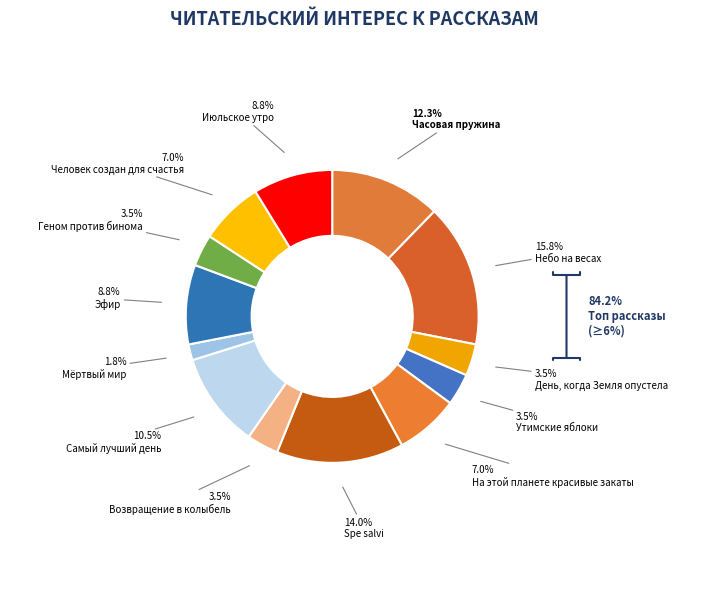

Count the number of slices in the pie.

13